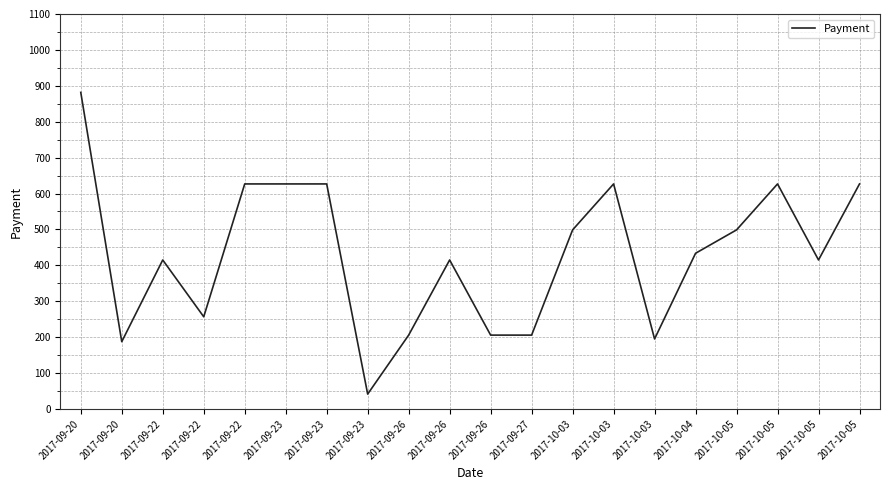

What is the difference between the second highest and second lowest values?

439.4